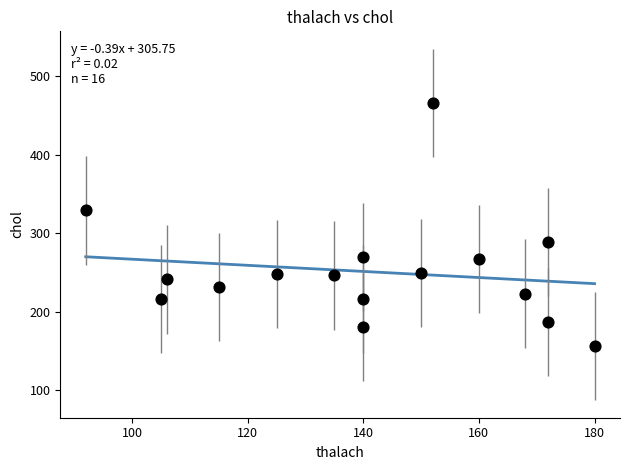

What is the range of Y values (max minus min)?

310